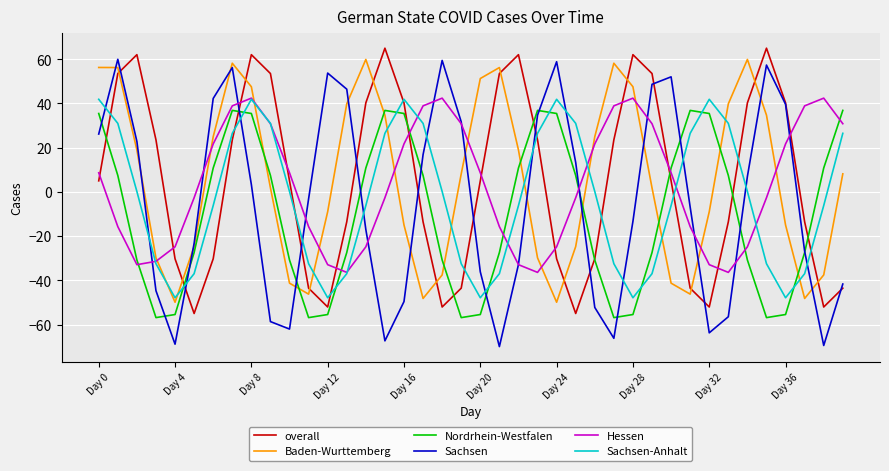

How many intersections are there between overall and Baden-Wurttemberg?

12